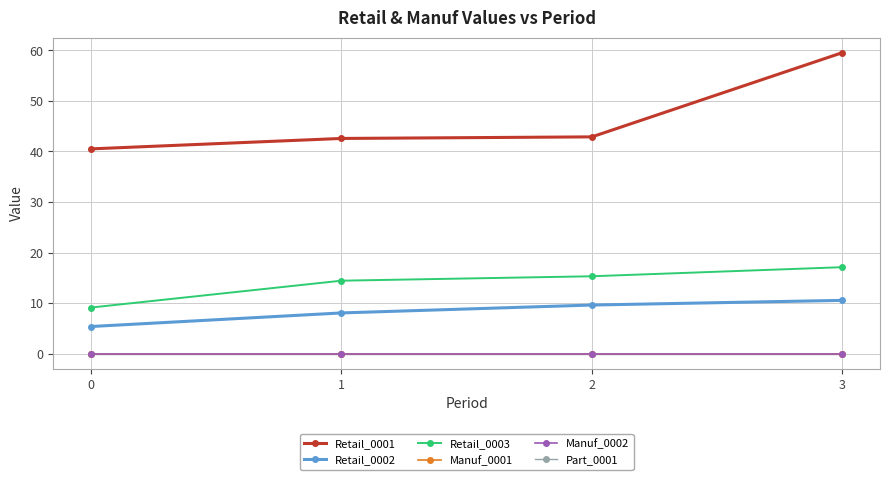

Does the chart have visible grid lines?

Yes